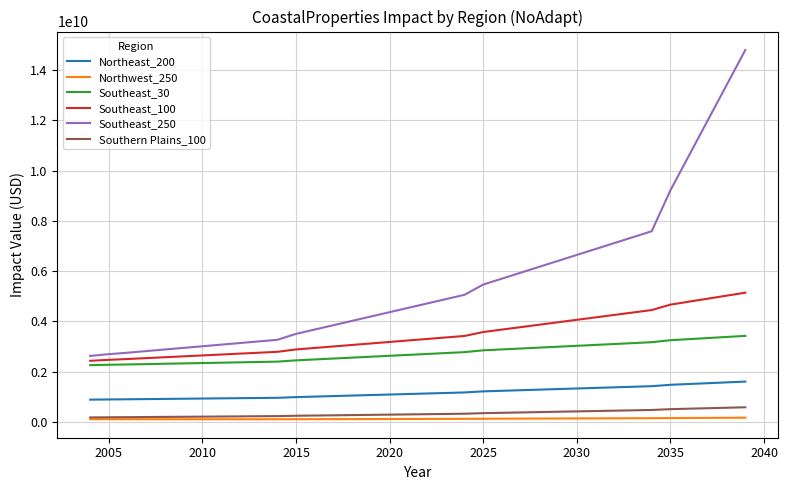

Does the chart display data point markers on the line(s)?

No